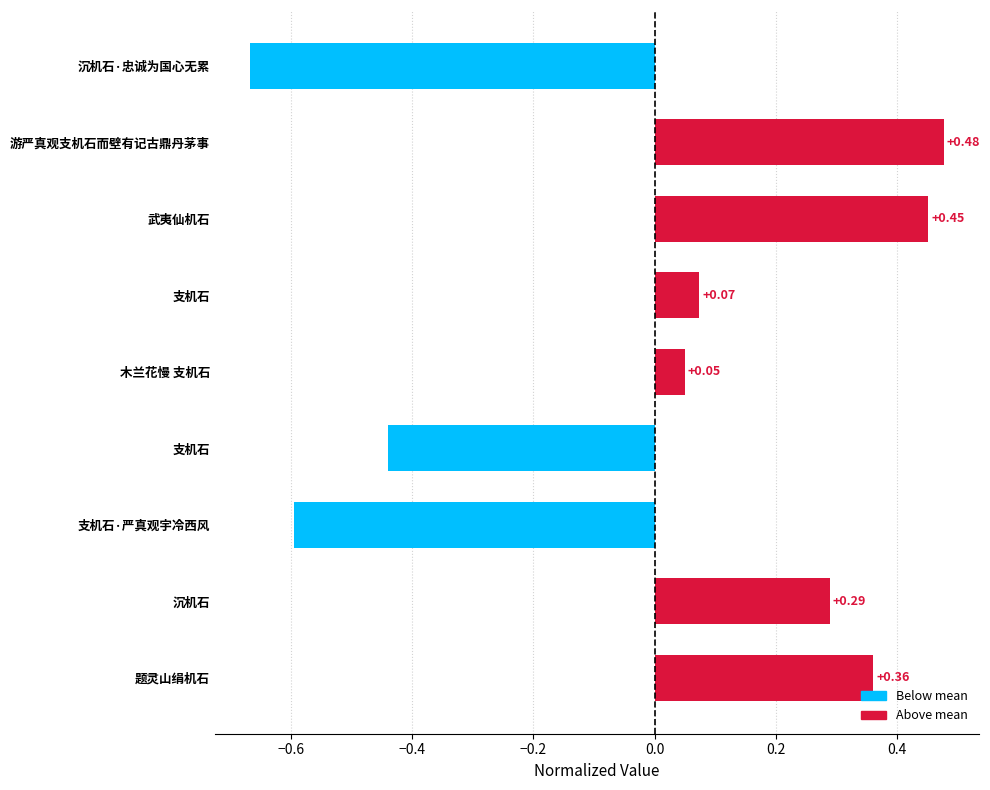

How many positive values are there?

6